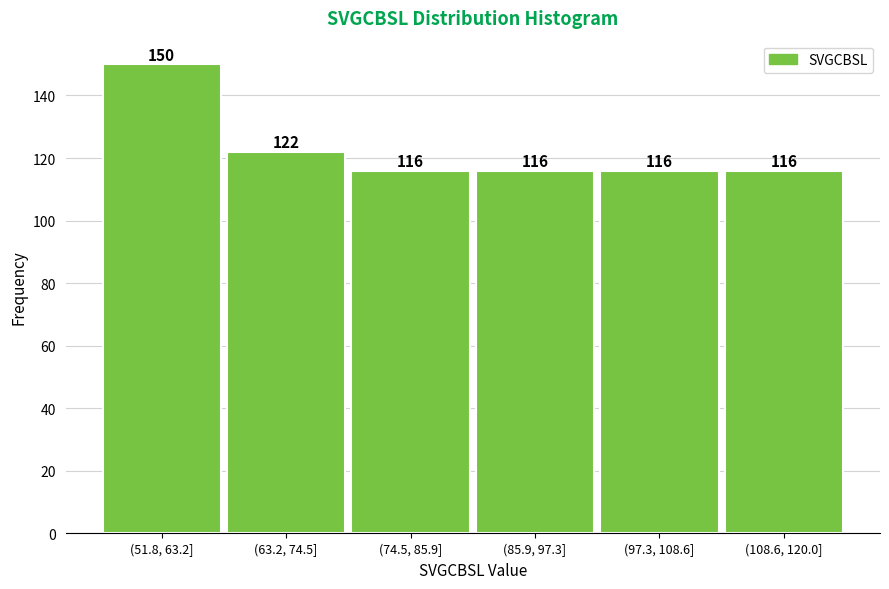

Reading left to right, extract all data points from this chart.

150	122	116	116	116	116